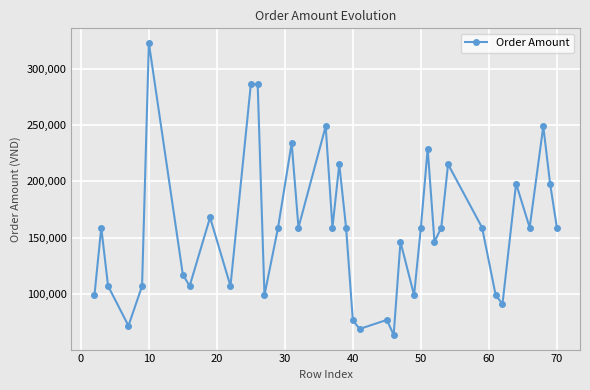

What is the value of the 37th point from the left?

249000